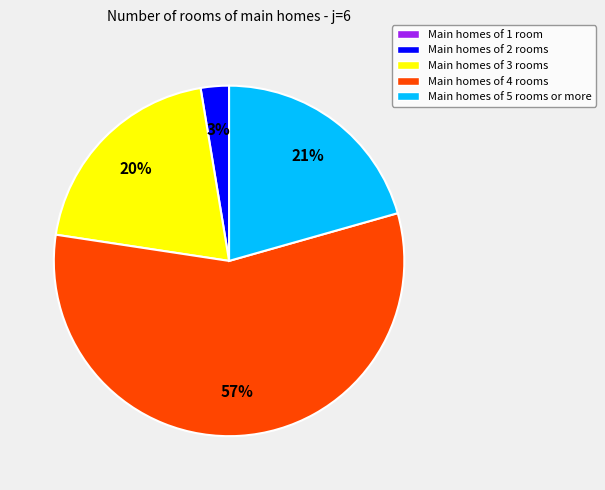

To the nearest percent, what is the difference between the Main homes of 3 rooms and Main homes of 4 rooms slice percentages?

37%